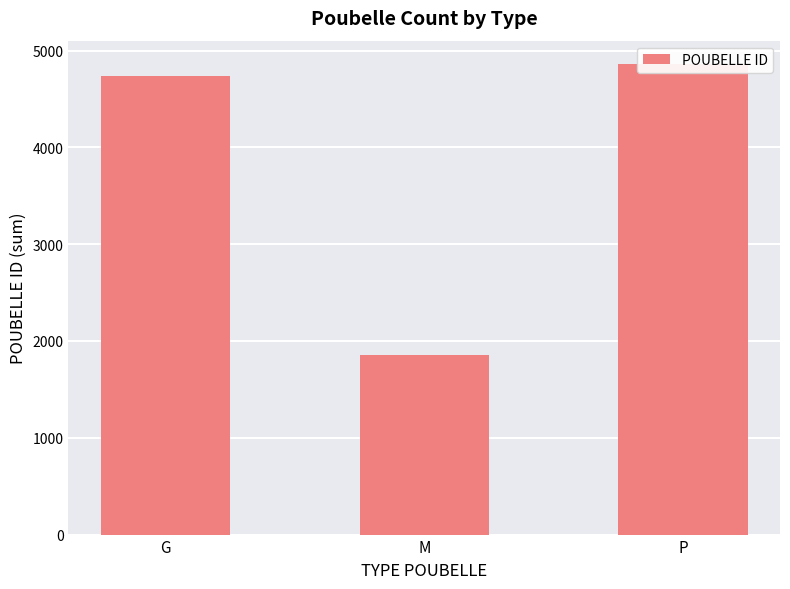

Between G and P, which is larger?

P